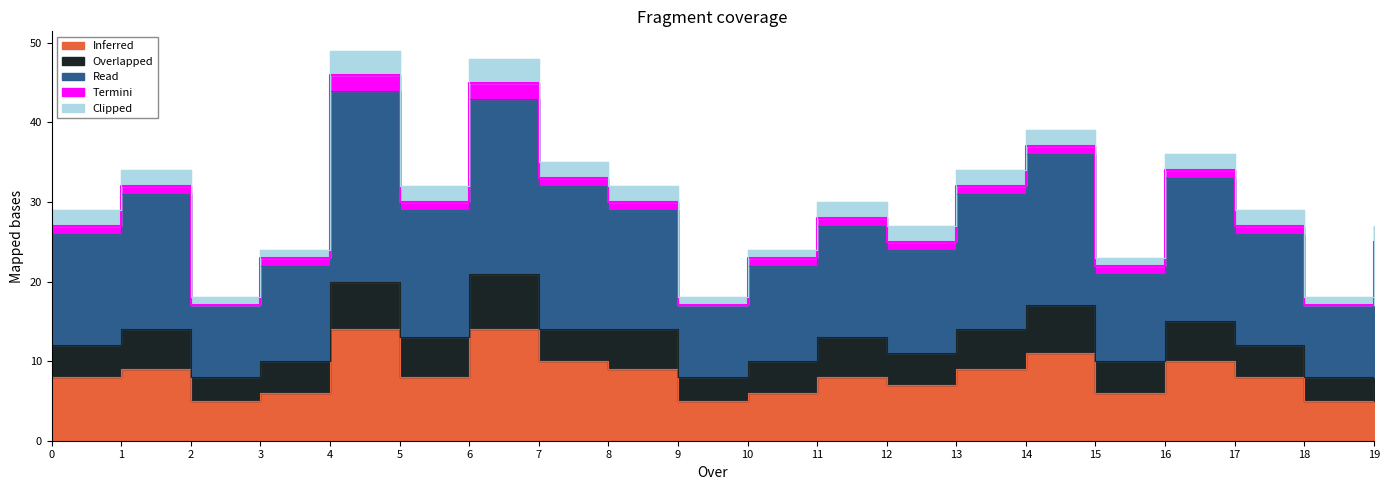

Reading left to right, extract all data points from this chart.

Inferred: 0=8	1=9	2=5	3=6	4=14	5=8	6=14	7=10	8=9	9=5	10=6	11=8	12=7	13=9	14=11	15=6	16=10	17=8	18=5	19=7
Overlapped: 0=4	1=5	2=3	3=4	4=6	5=5	6=7	7=4	8=5	9=3	10=4	11=5	12=4	13=5	14=6	15=4	16=5	17=4	18=3	19=4
Read: 0=14	1=17	2=9	3=12	4=24	5=16	6=22	7=18	8=15	9=9	10=12	11=14	12=13	13=17	14=19	15=11	16=18	17=14	18=9	19=13
Termini: 0=1	1=1	2=0	3=1	4=2	5=1	6=2	7=1	8=1	9=0	10=1	11=1	12=1	13=1	14=1	15=1	16=1	17=1	18=0	19=1
Clipped: 0=2	1=2	2=1	3=1	4=3	5=2	6=3	7=2	8=2	9=1	10=1	11=2	12=2	13=2	14=2	15=1	16=2	17=2	18=1	19=2